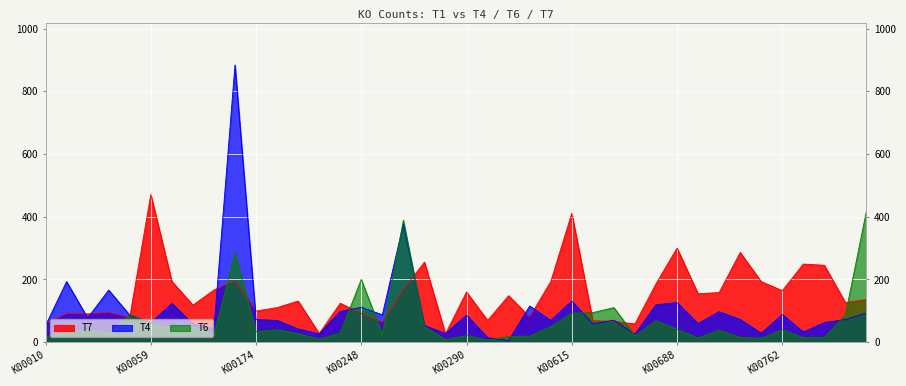

In T6, how many points are lower than both neighbors (excluding endpoints)?

12